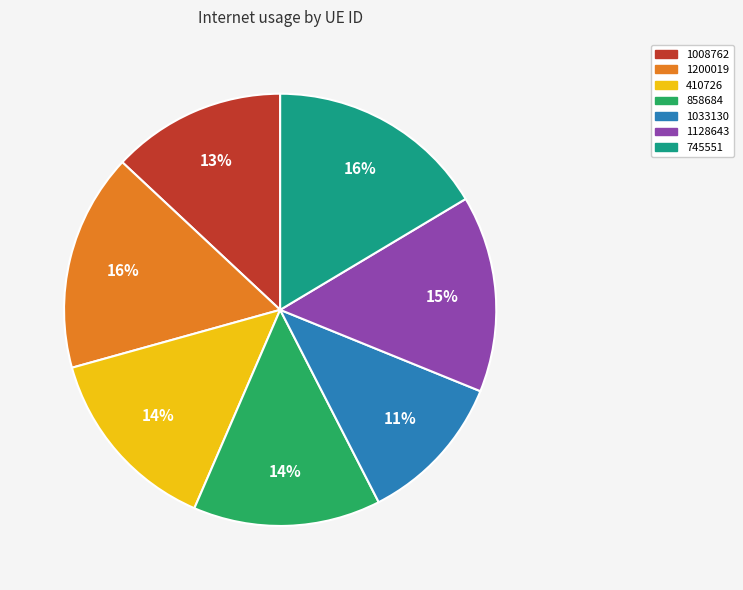

To the nearest percent, what portion does 858684 represent?

14%